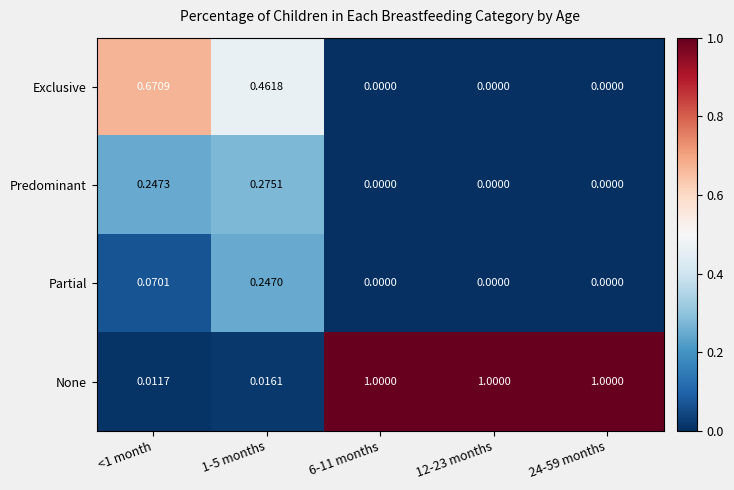

Is the value of None at 6-11 months greater than the value of Partial at 6-11 months?

Yes